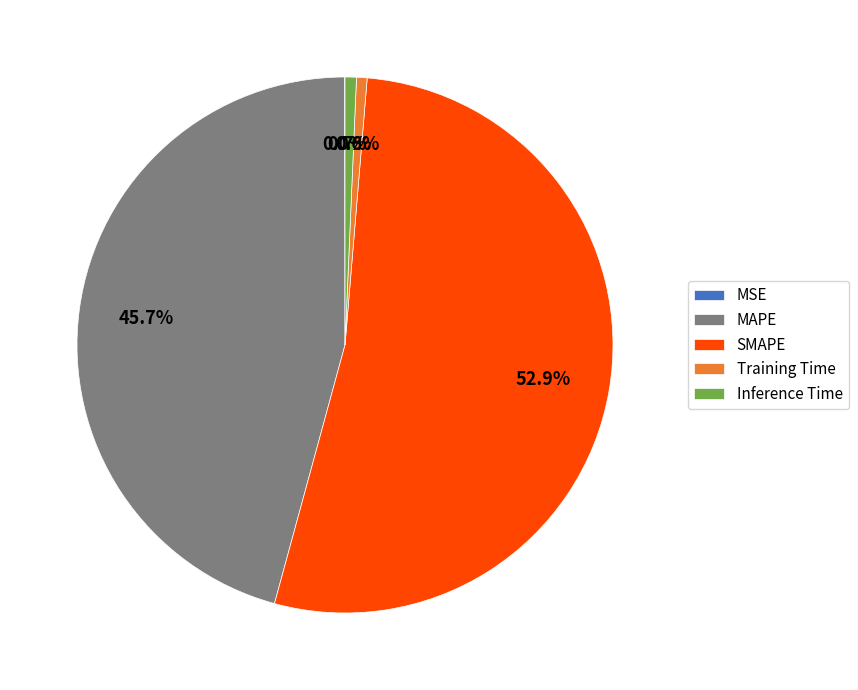

What percentage is the Training Time slice, to the nearest percent?

1%